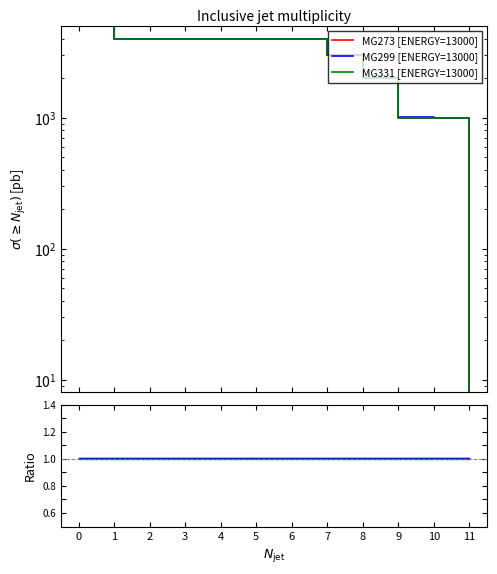

Which series has the largest total across all categories?

MG299 [ENERGY=13000]